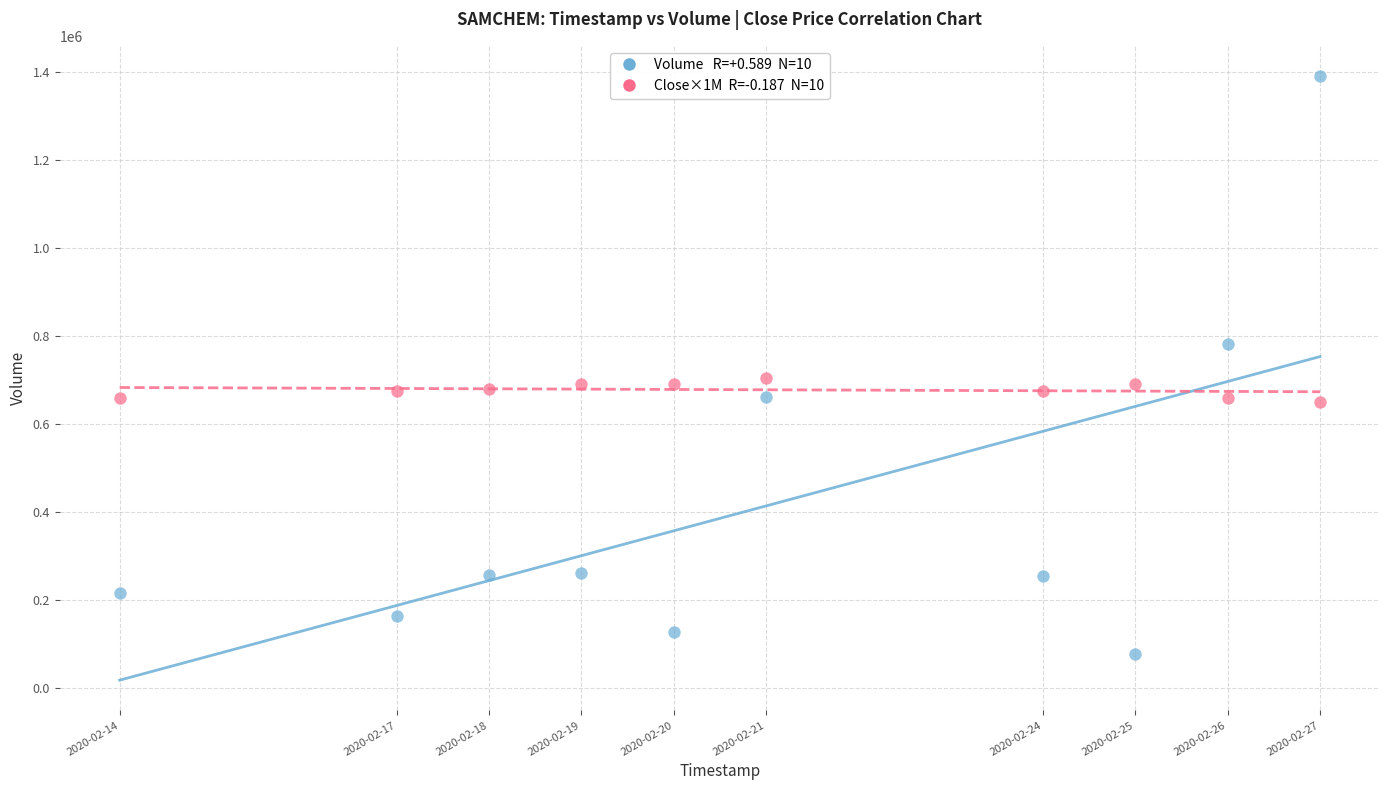

Across all data points, what is the range of Y values (max minus min)?

1314800